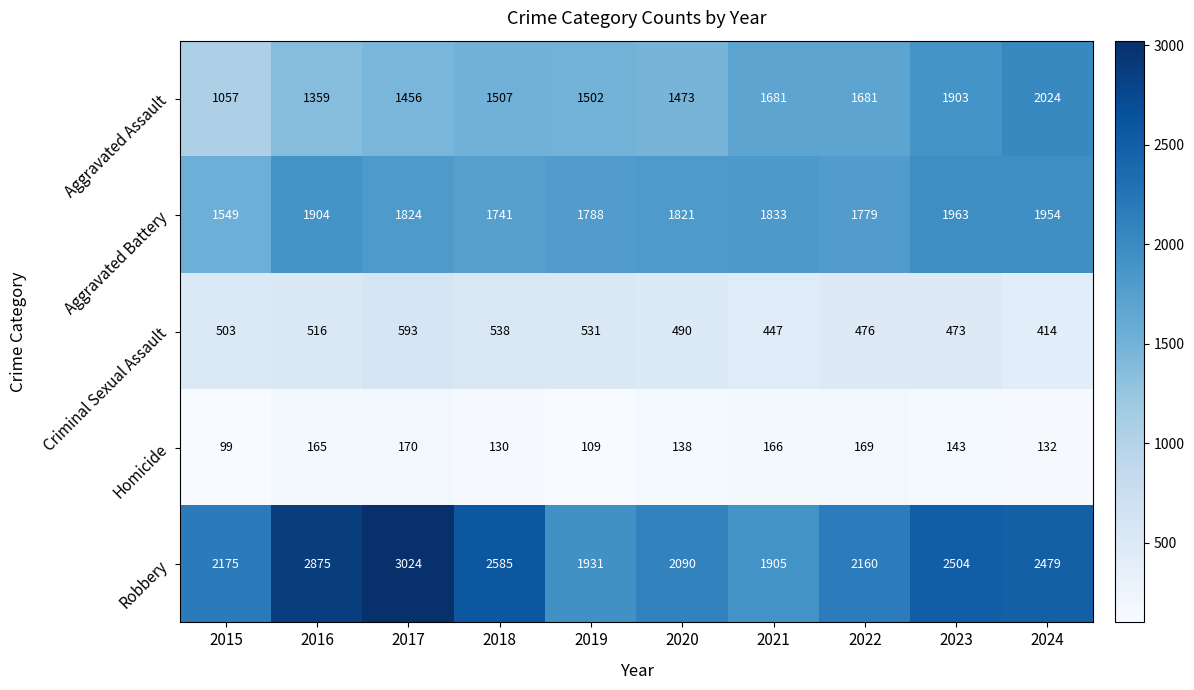

Count the number of categories in the chart.

10